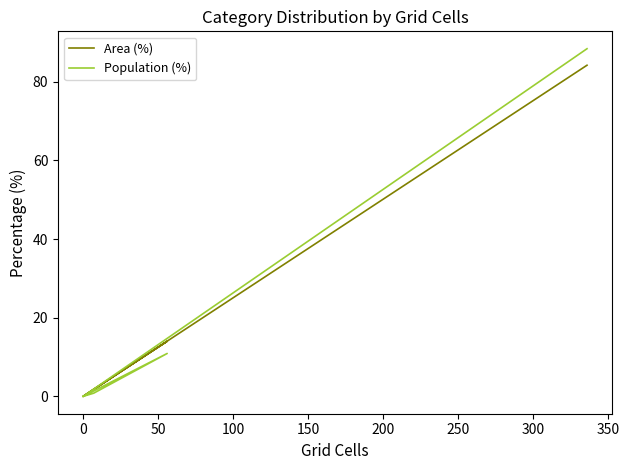

The Population (%) series shows 44.3 at 200. True or false?

False